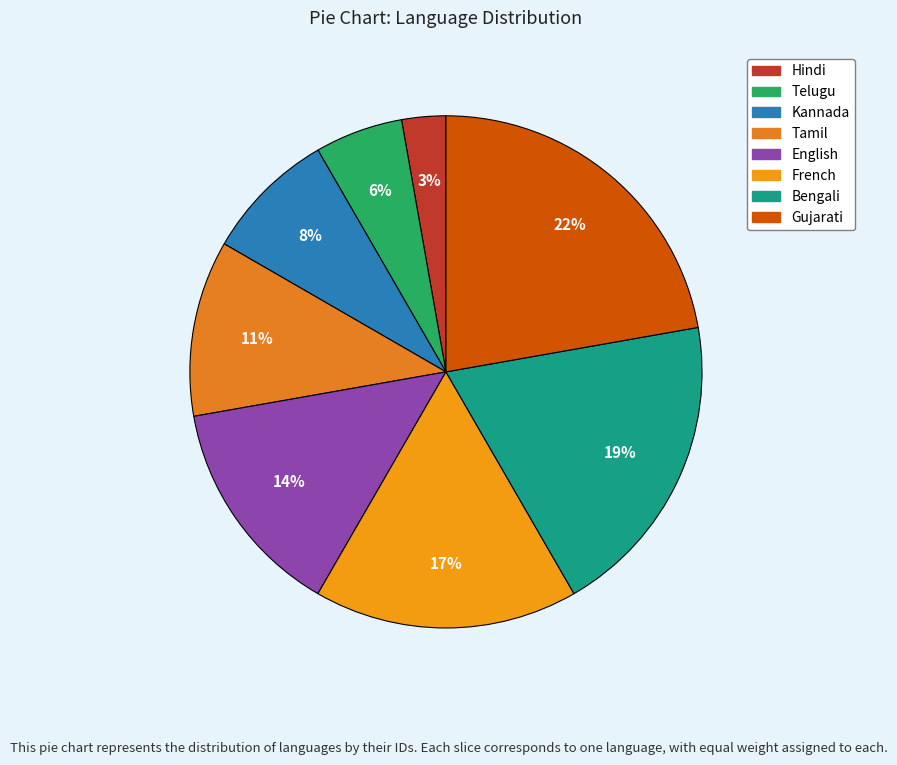

The Tamil slice represents 26% of the pie. True or false?

False